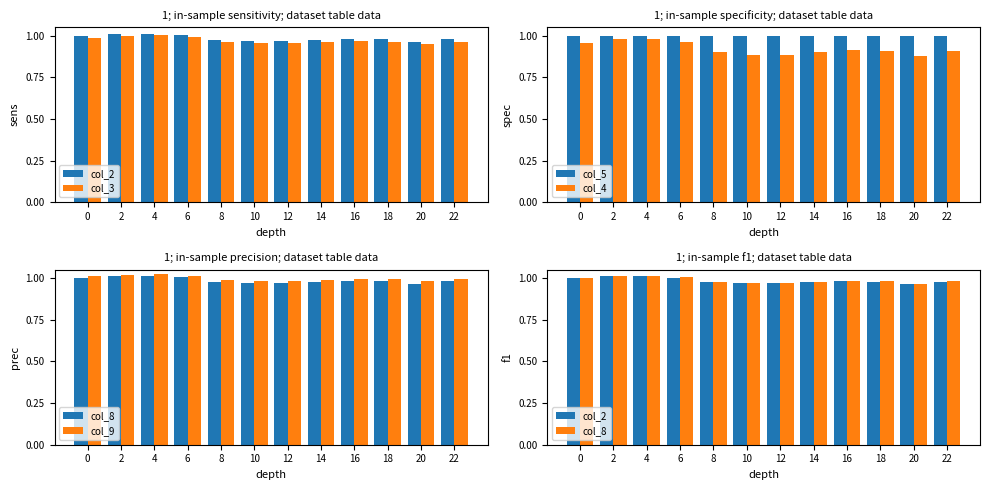

The col_8 series shows 1.0 at 12. True or false?

True